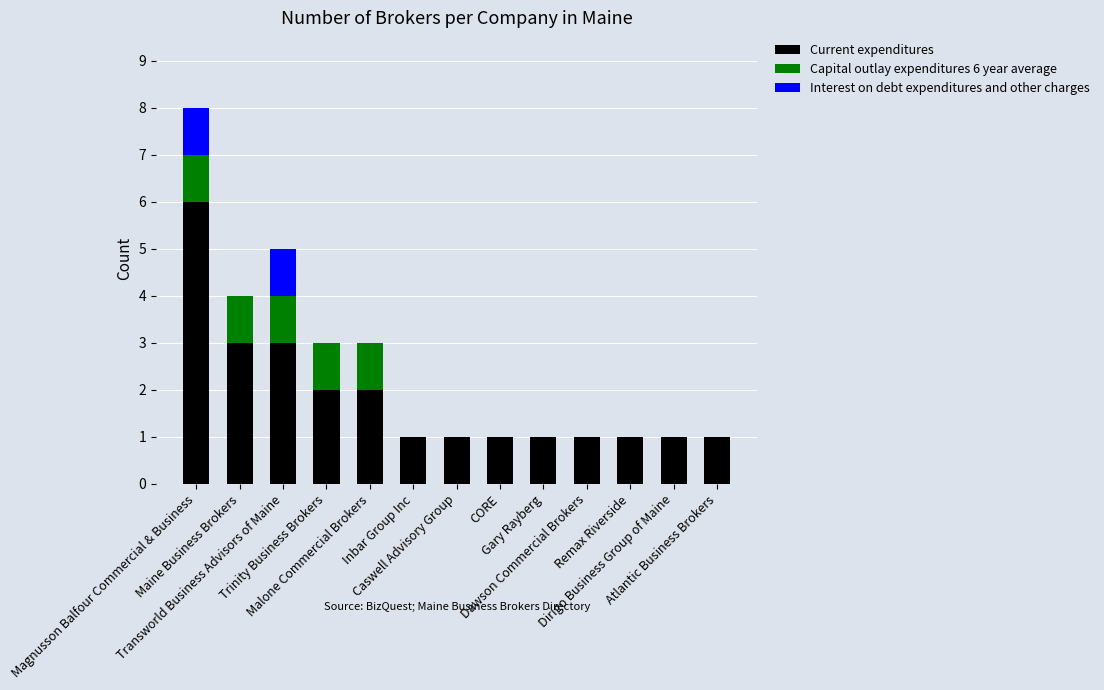

Rank the series by their maximum value, from highest to lowest.

Current expenditures, Capital outlay expenditures 6 year average, Interest on debt expenditures and other charges